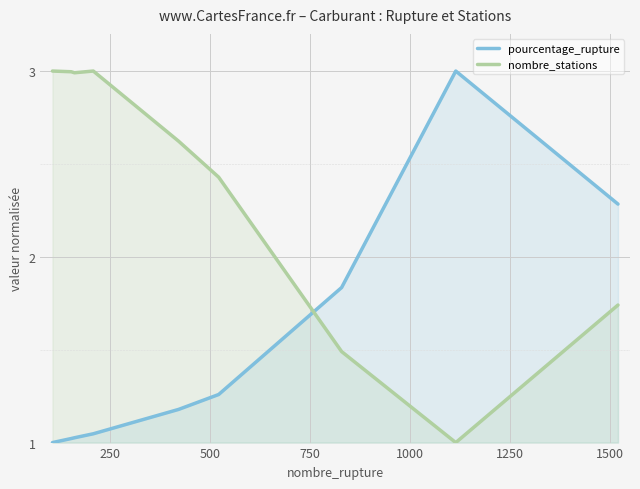

How many values in the nombre_stations series are below 2?

3